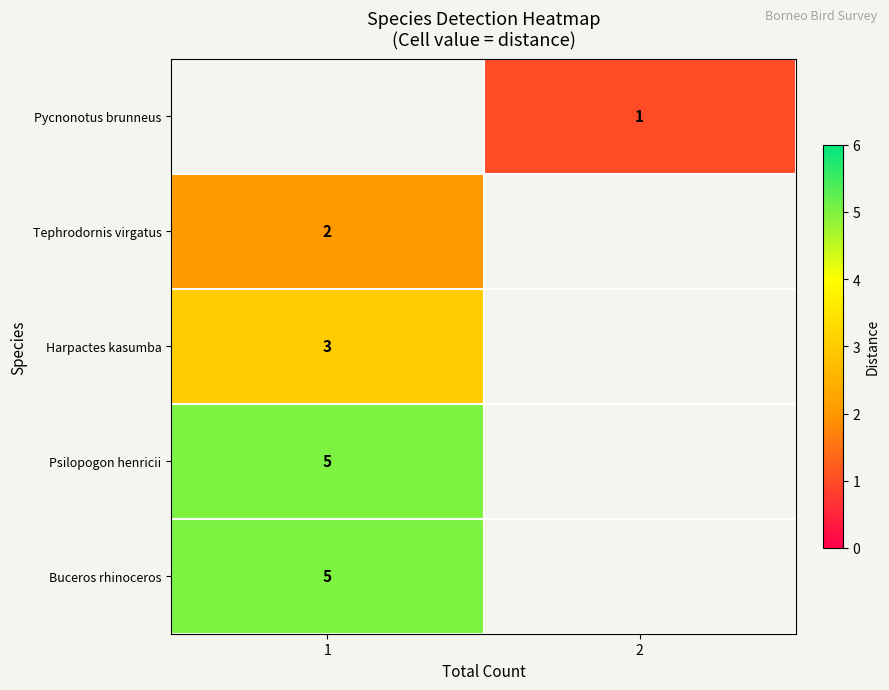

List the series in order of their peak value, lowest first.

row_0, row_1, row_2, row_3, row_4